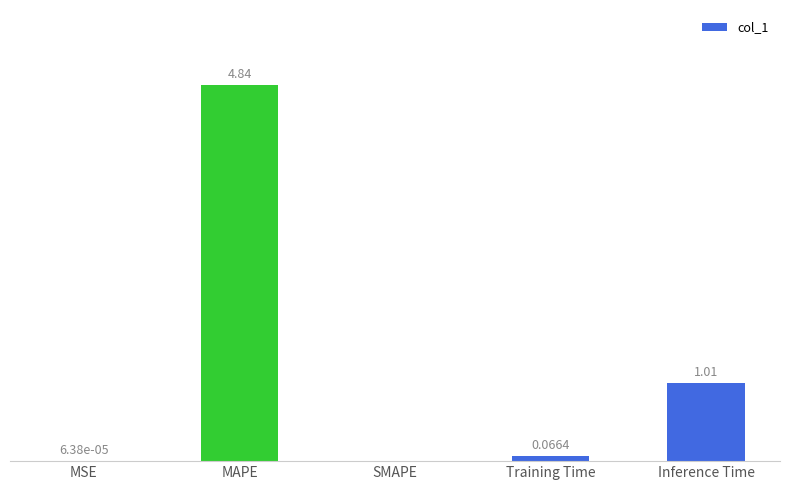

At which category does the chart reach its peak across all series?

MAPE